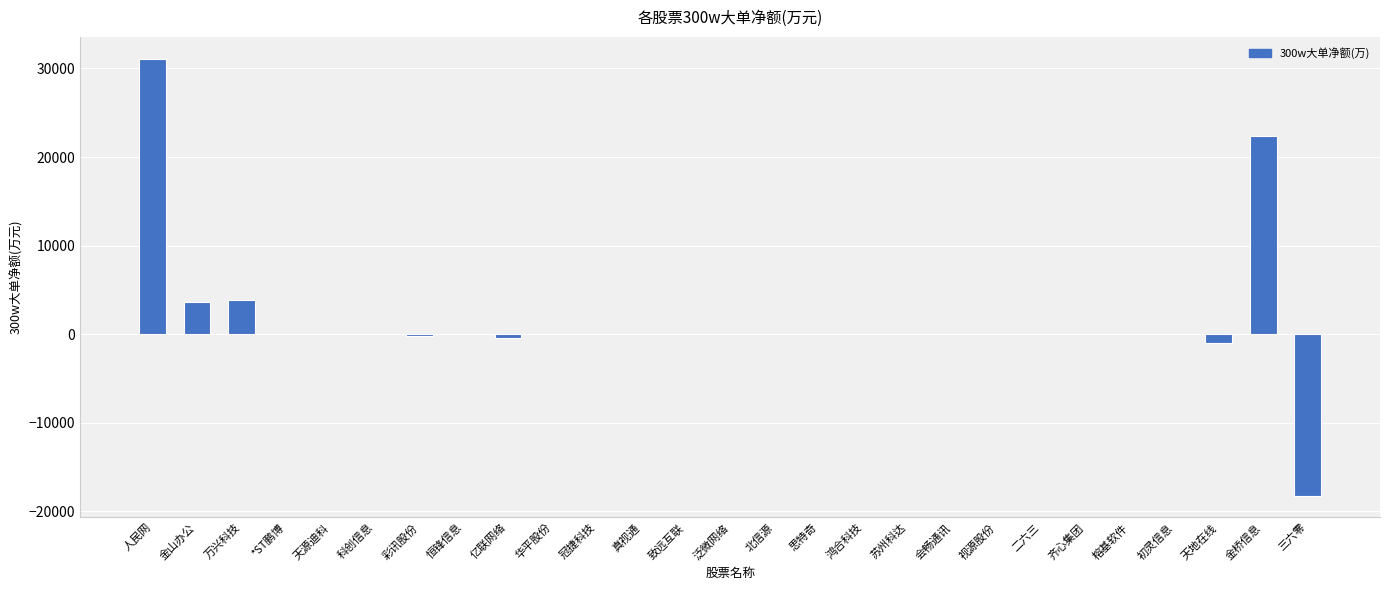

Between 初灵信息 and 万兴科技, which is larger?

万兴科技